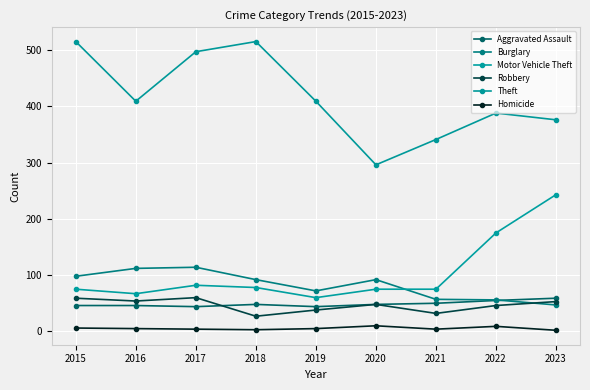

Where is the first local minimum for Aggravated Assault?

2017